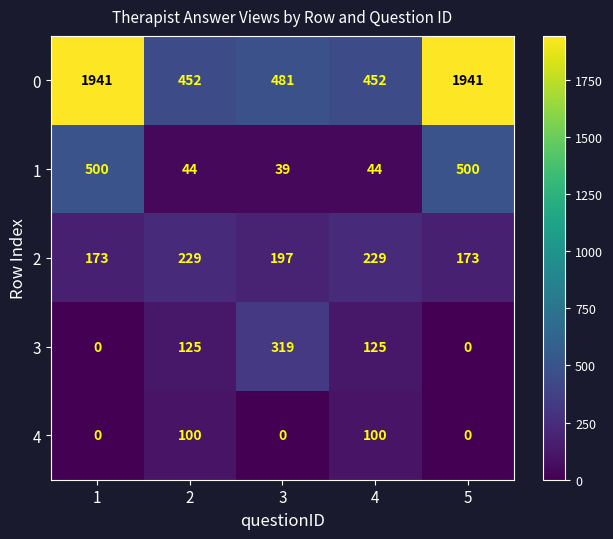

True or false: 0 has a value of 432 at 5.

False